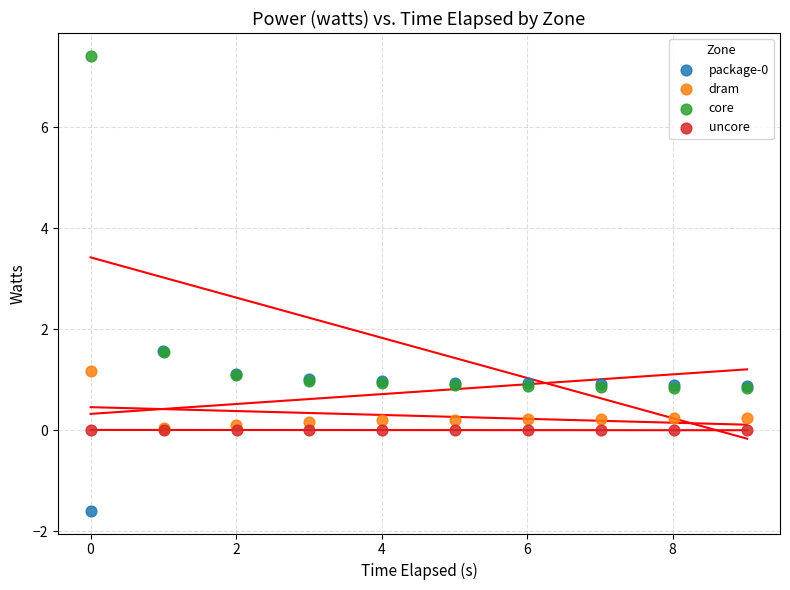

Which series has the largest Y range (max minus min)?

core